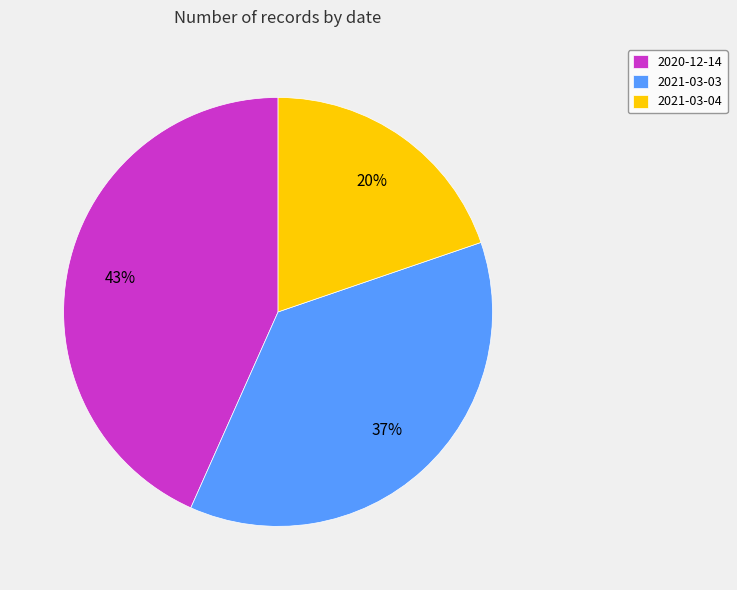

Is it true that 2021-03-03 is 37% of the pie?

True